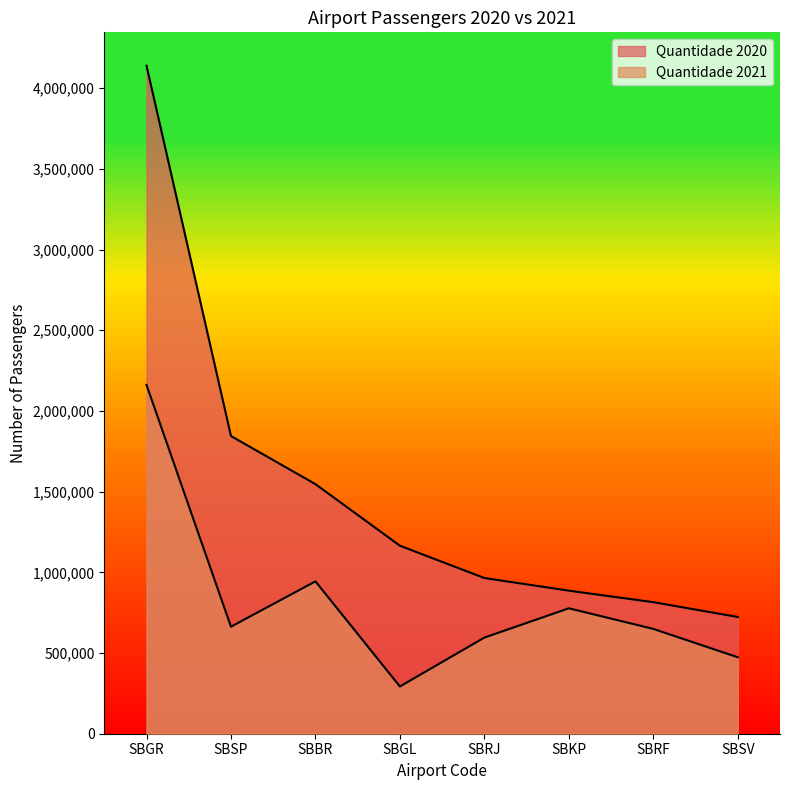

True or false: Quantidade 2020 has more than 1 interior local peaks.

False